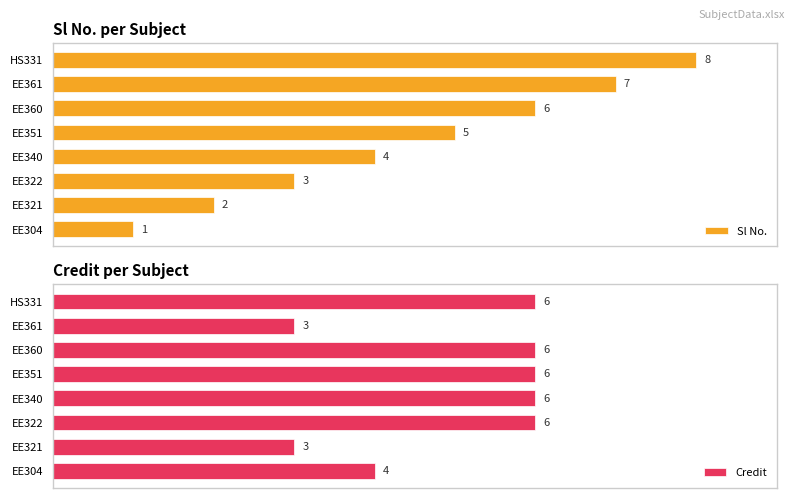

Are the bars horizontal?

Yes